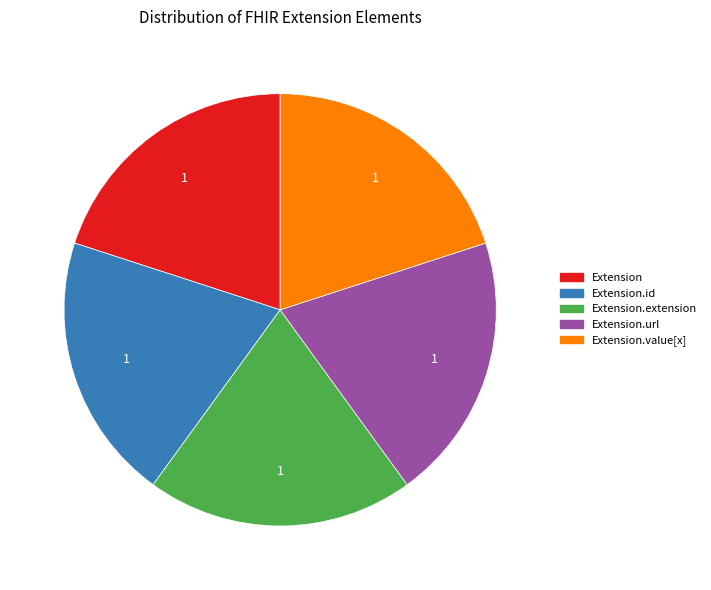

Is there a majority slice in this chart?

No